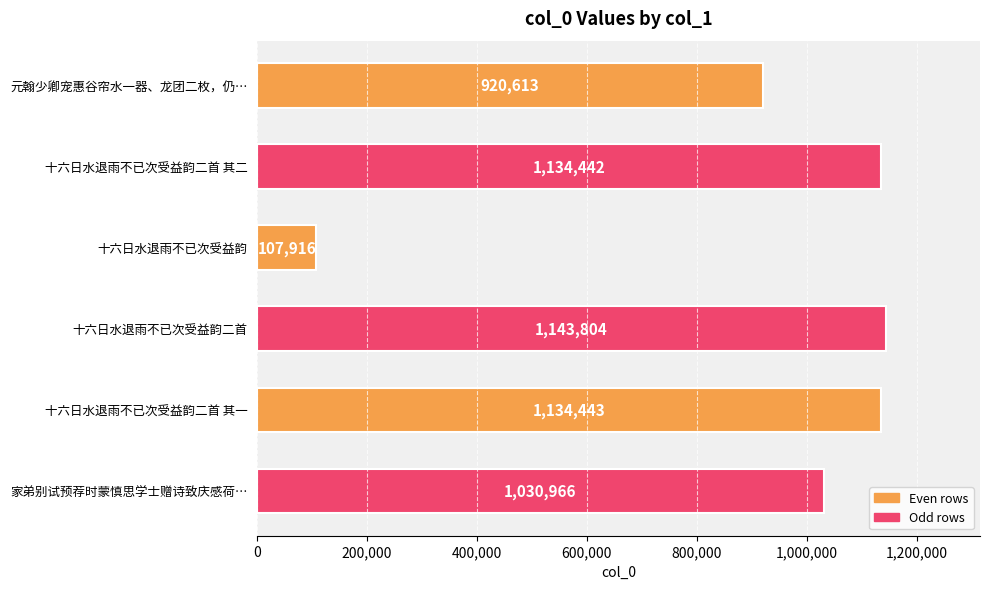

What is the difference between the second highest and second lowest values?

213830